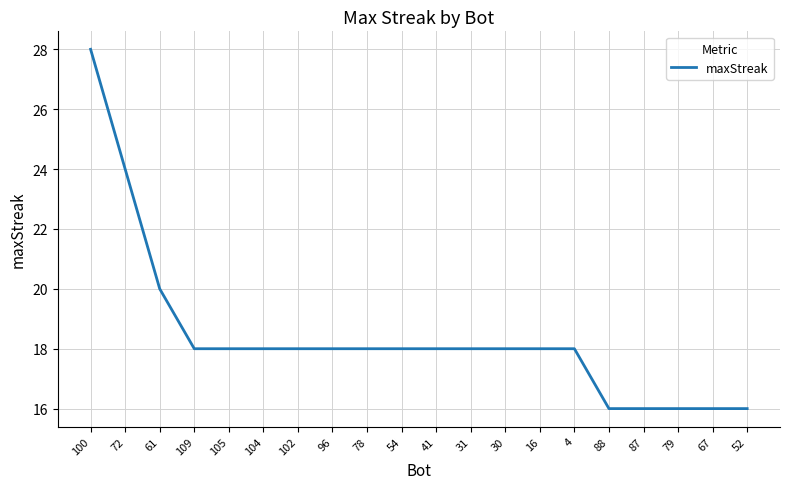

The value at 41 is 18. True or false?

True